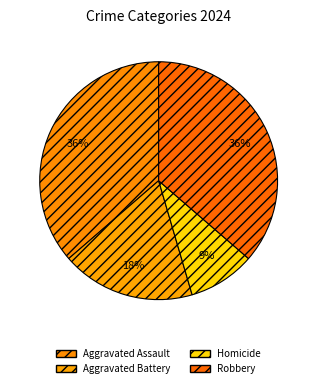

To the nearest percent, what is the average slice percentage?

25%